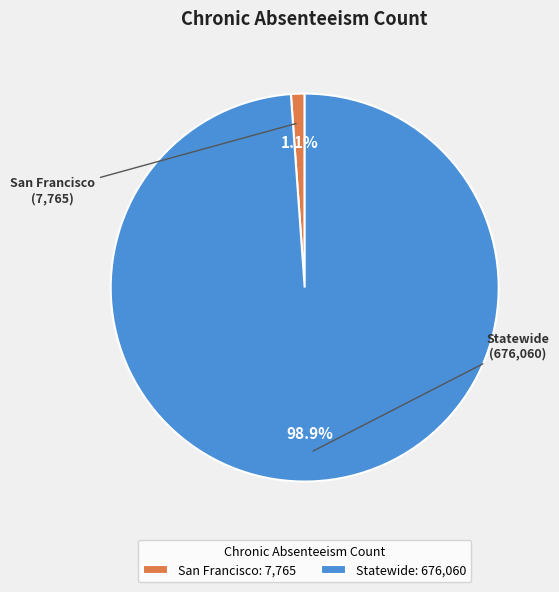

The San Francisco slice represents 14% of the pie. True or false?

False